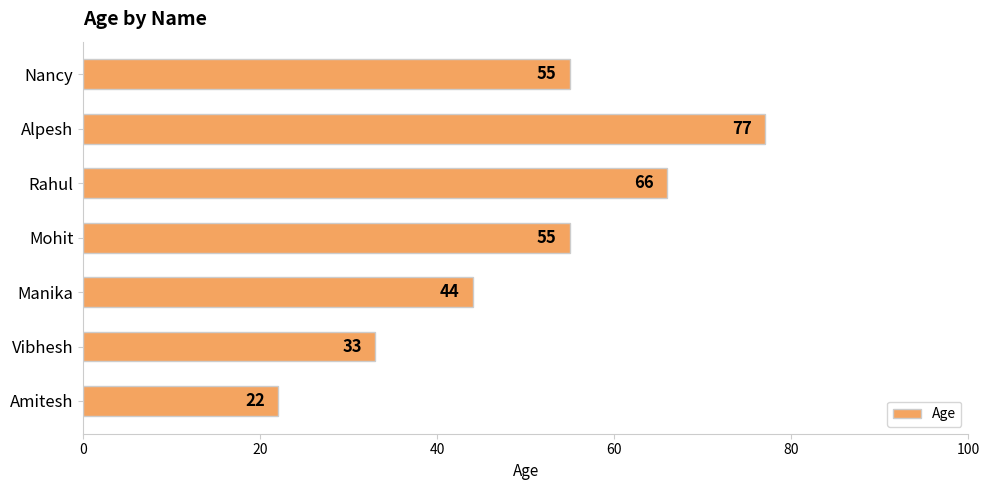

How many bars are there in total?

7